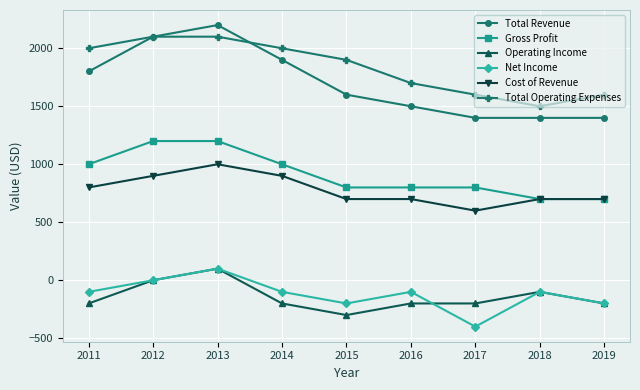

What is the smallest value displayed?

-400